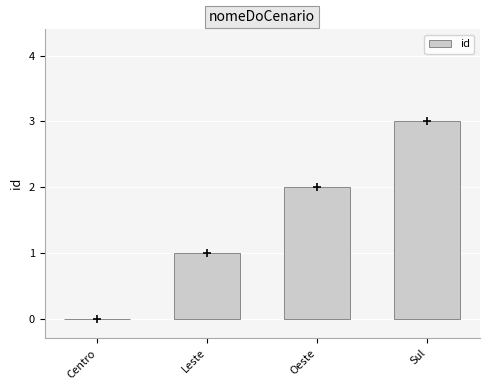

Between Sul and Oeste, which is larger?

Sul